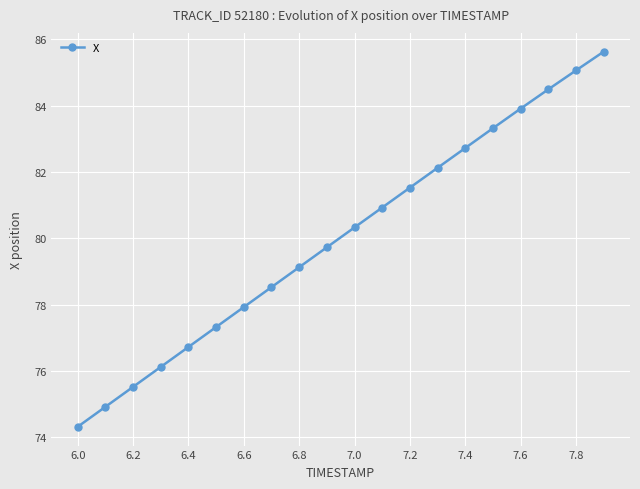

True or false: the data has more than 0 interior local peaks.

False